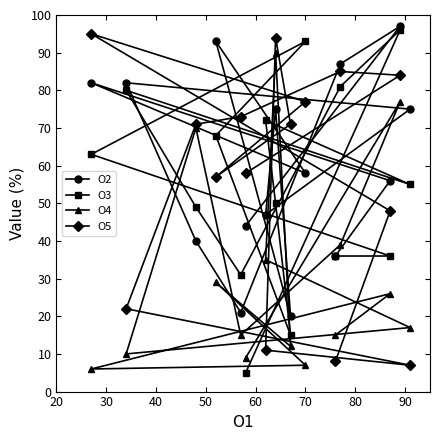

Rank the series by their maximum value, from highest to lowest.

O2, O3, O5, O4